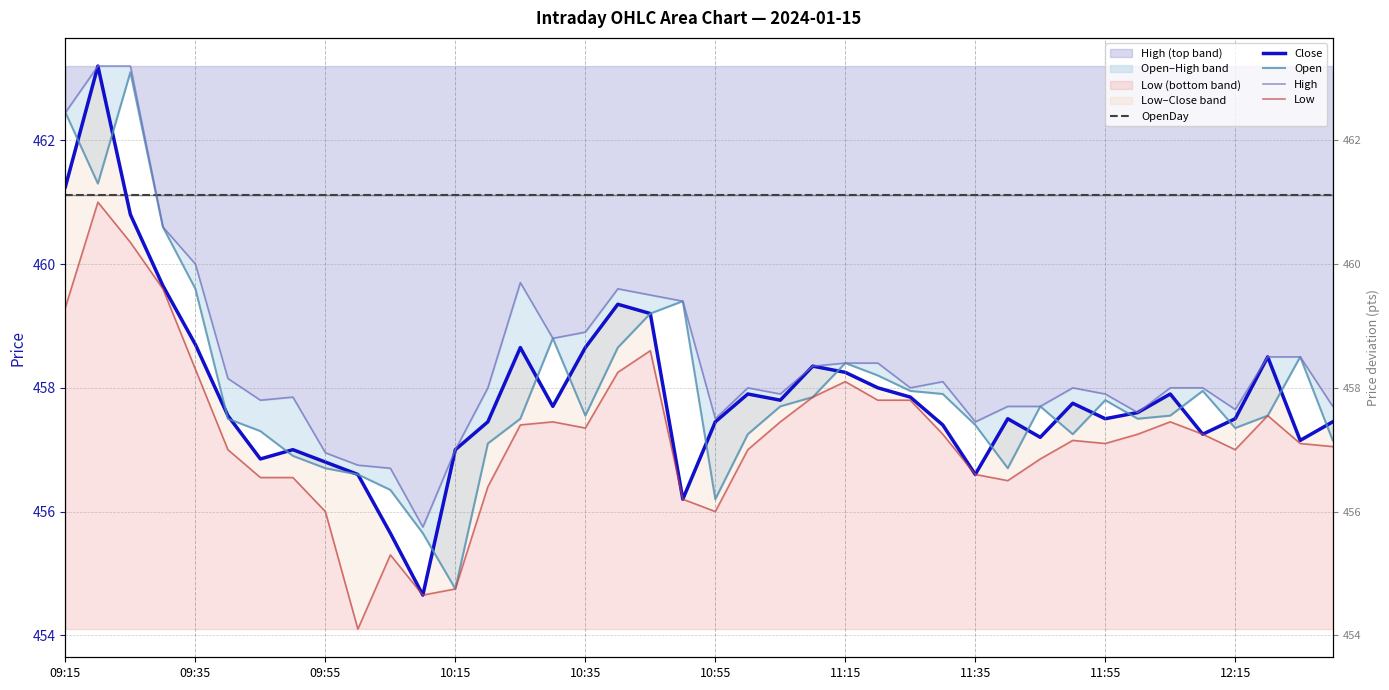

What is the sum of all Low values?

18289.2